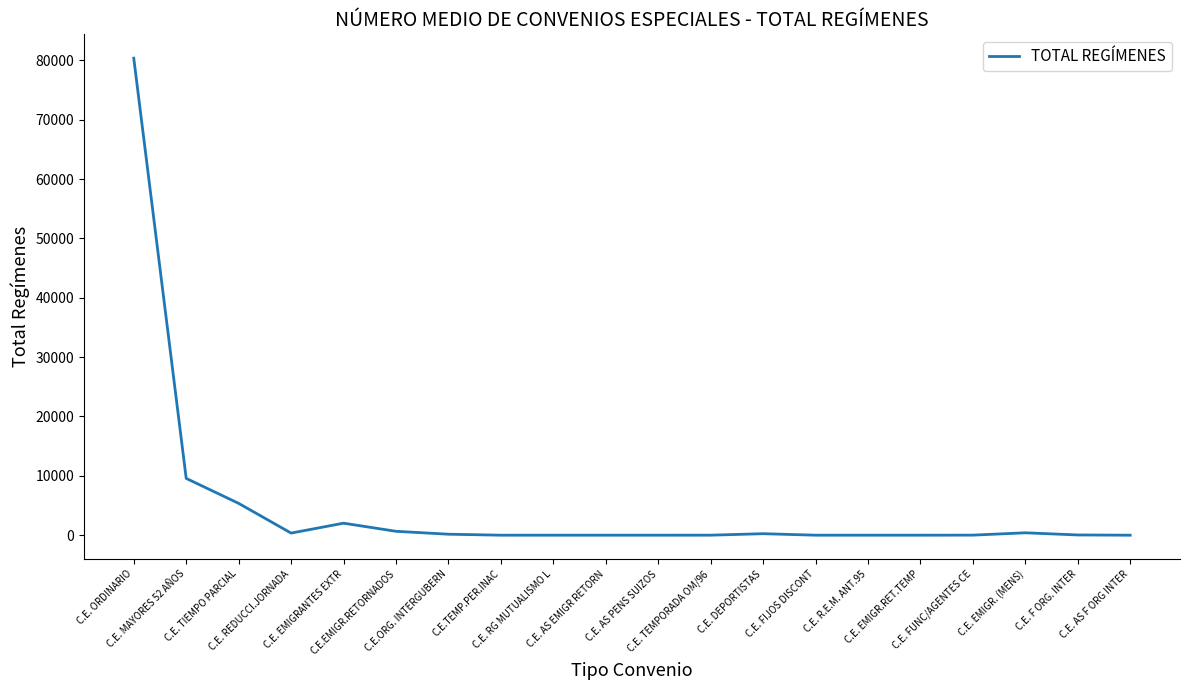

What is the difference between the maximum and minimum values?

80362